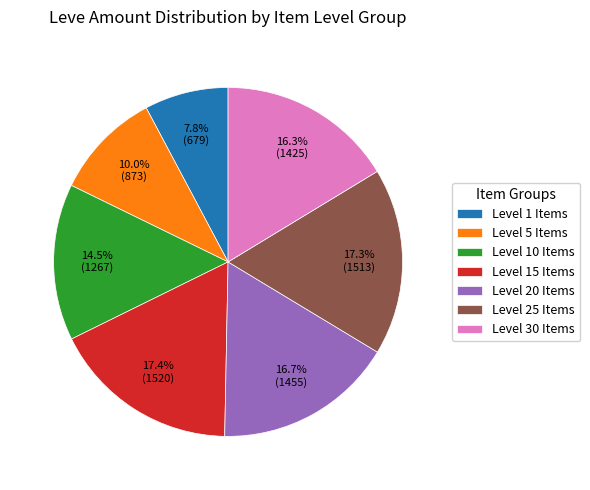

What percentage is NOT represented by Level 20 Items?

83.3%